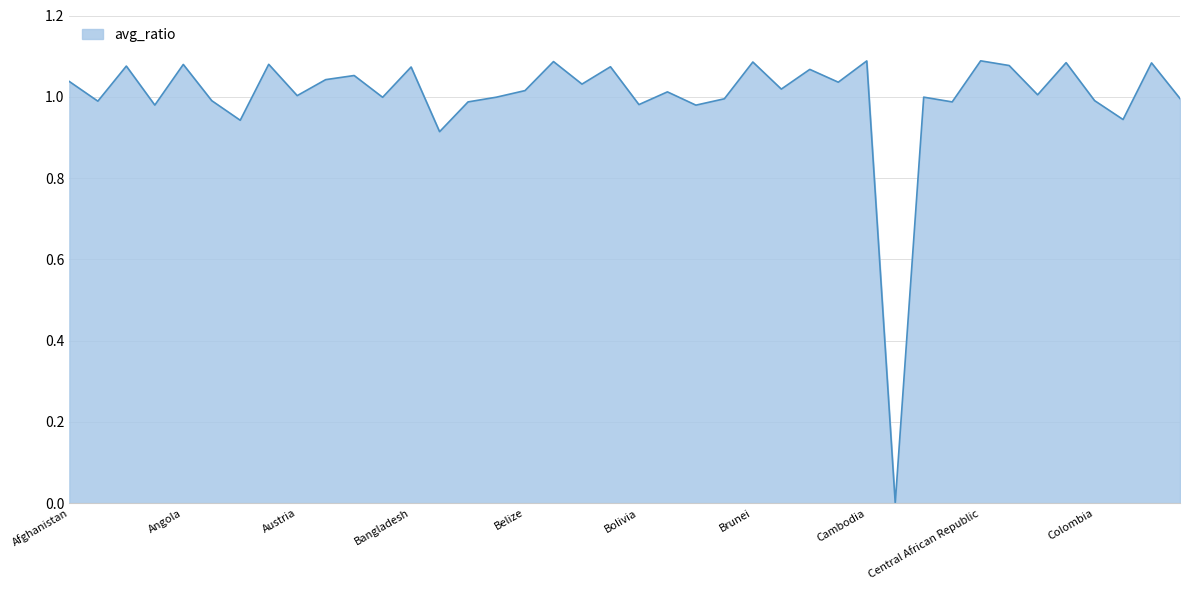

Which label corresponds to the largest value in the chart?

Central African Republic